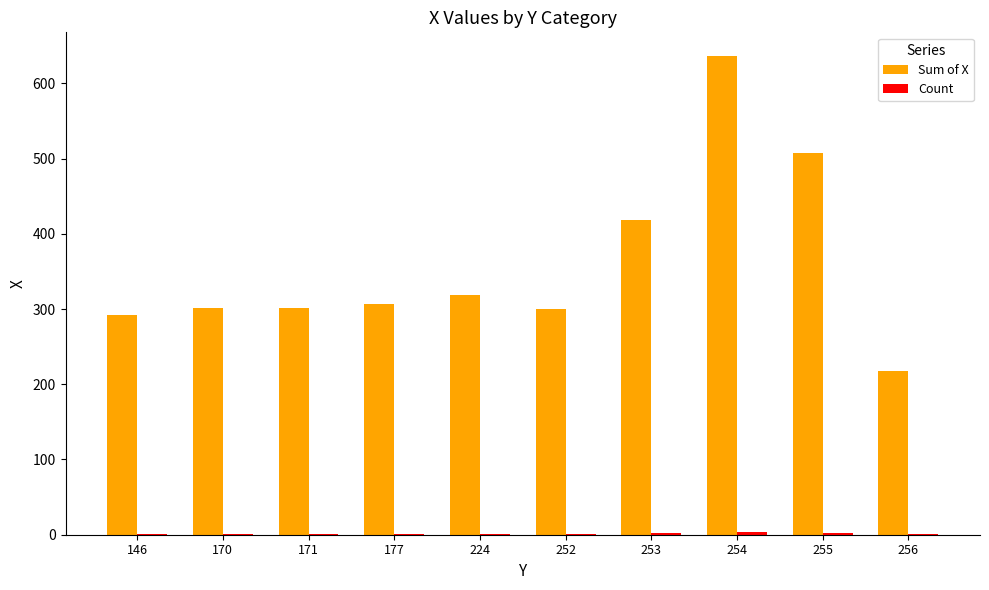

How many data points does each series have?

10